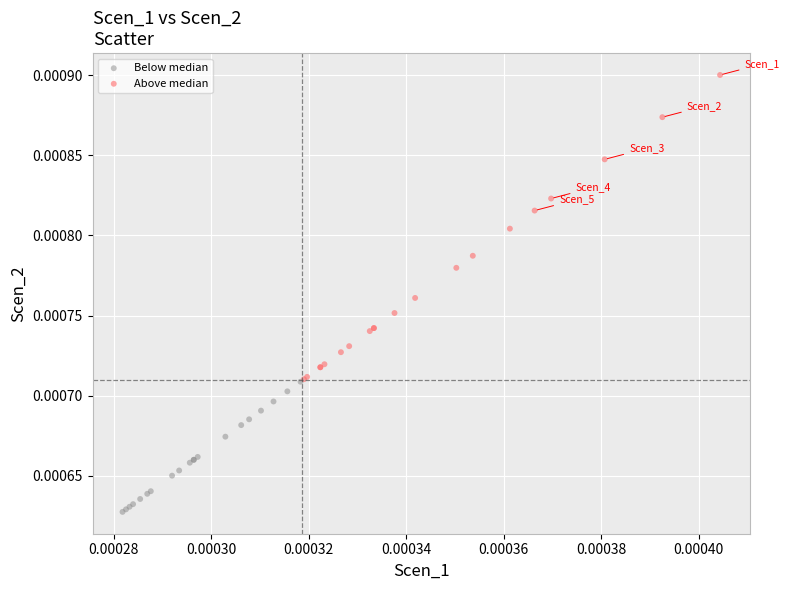

What are all the series names shown in the legend?

Below median, Above median